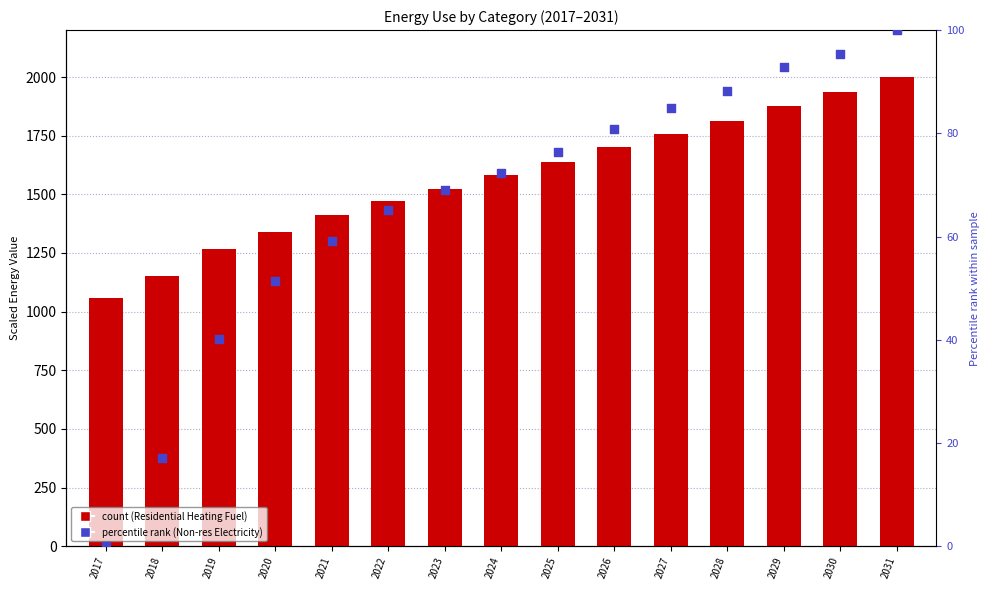

Which series contains the highest Y value?

Residential Heating Fuel